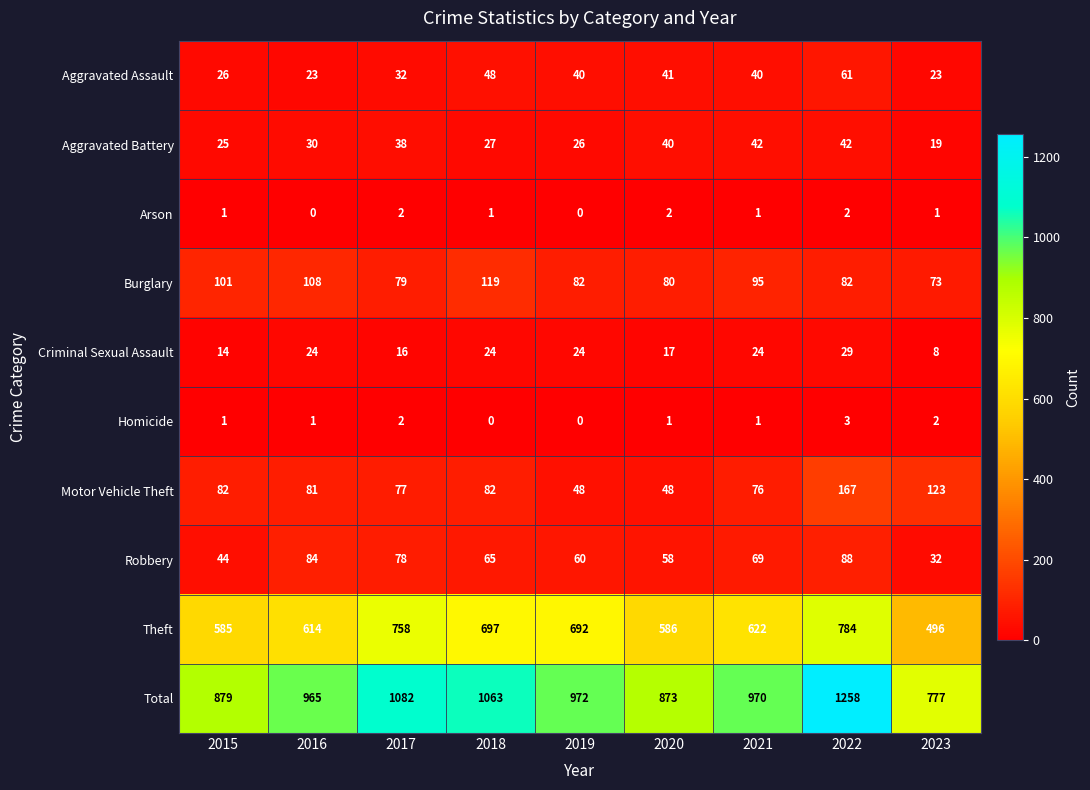

Rank the series at 2018 from lowest to highest value.

Homicide, Arson, Criminal Sexual Assault, Aggravated Battery, Aggravated Assault, Robbery, Motor Vehicle Theft, Burglary, Theft, Total